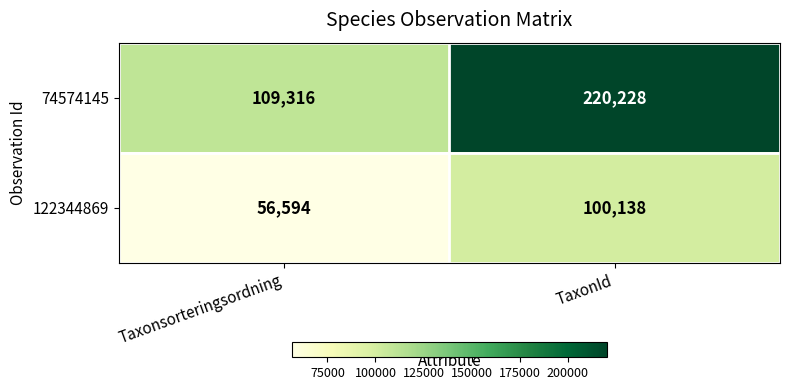

What is the maximum value shown in the chart?

220228